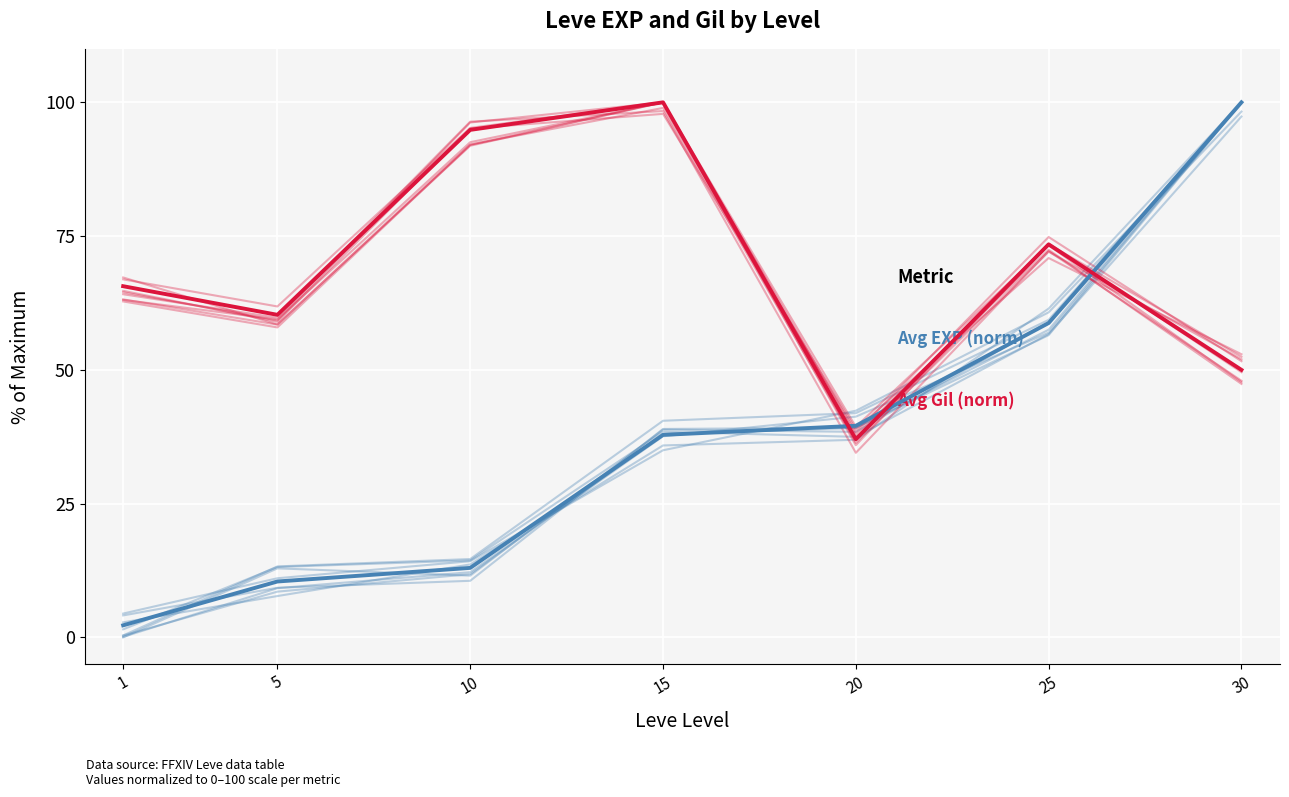

Does the chart display data point markers on the line(s)?

No